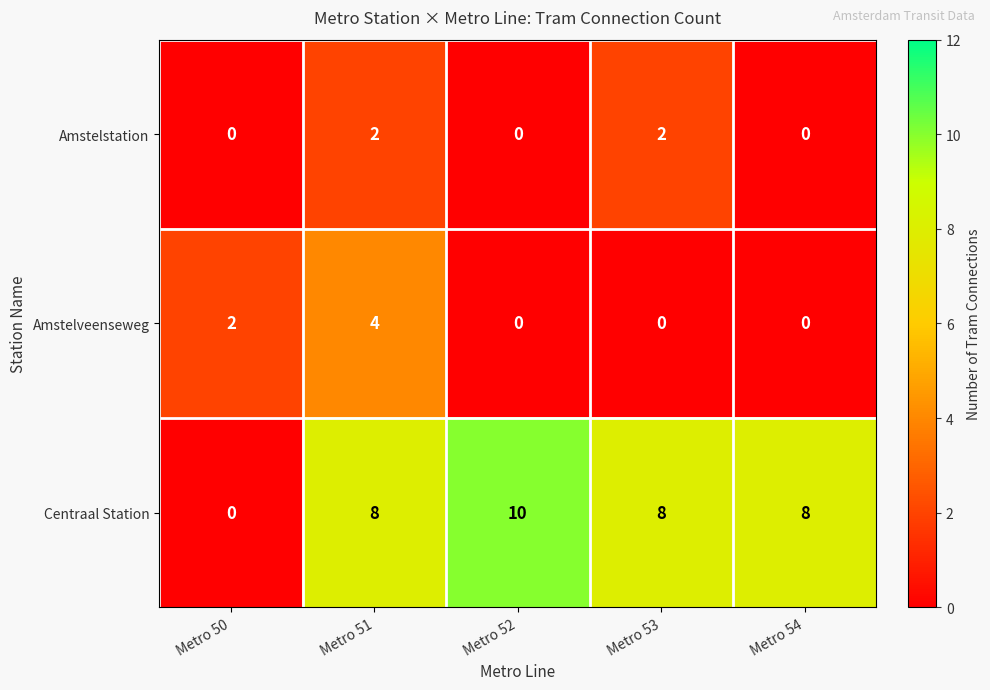

The value of Amstelveenseweg at Metro 51 is 4. True or false?

True